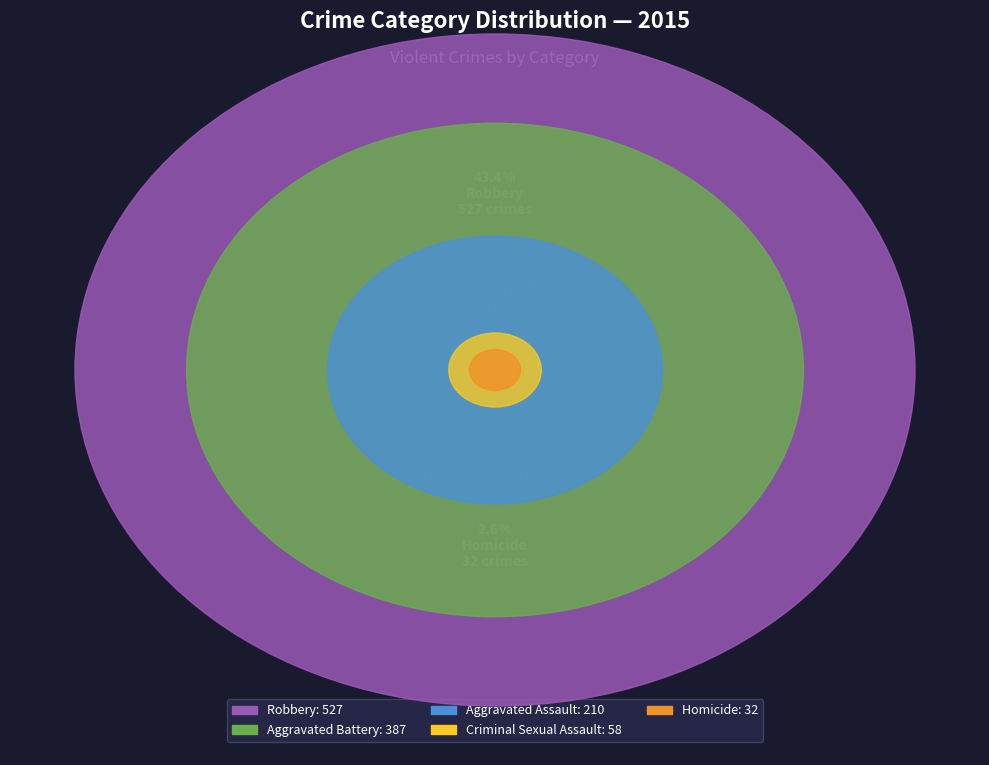

To the nearest percent, what percentage of the pie is Robbery?

43%